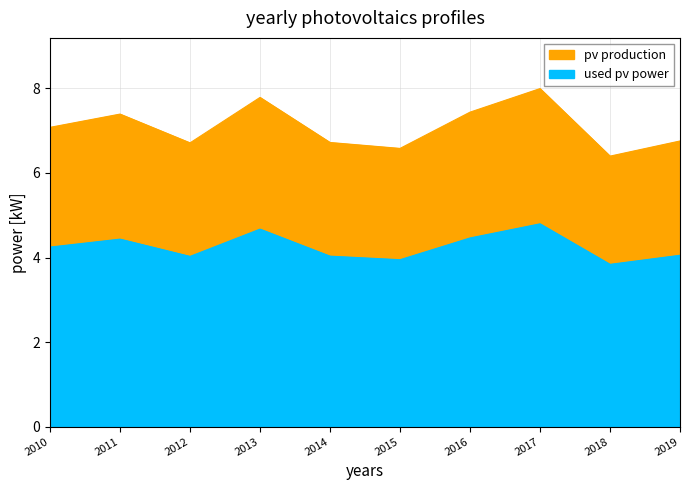

What is the sum of the values at 2019 and 2018?

13.2